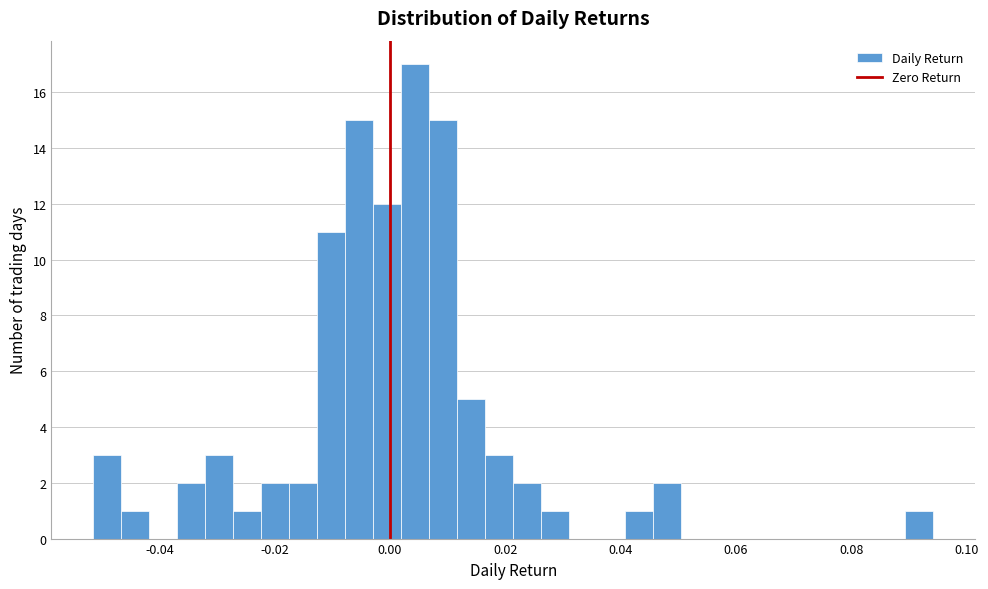

Around what value on the x-axis is the tallest bar? Give the approximate position of its centre, as read against the axis.

0.004